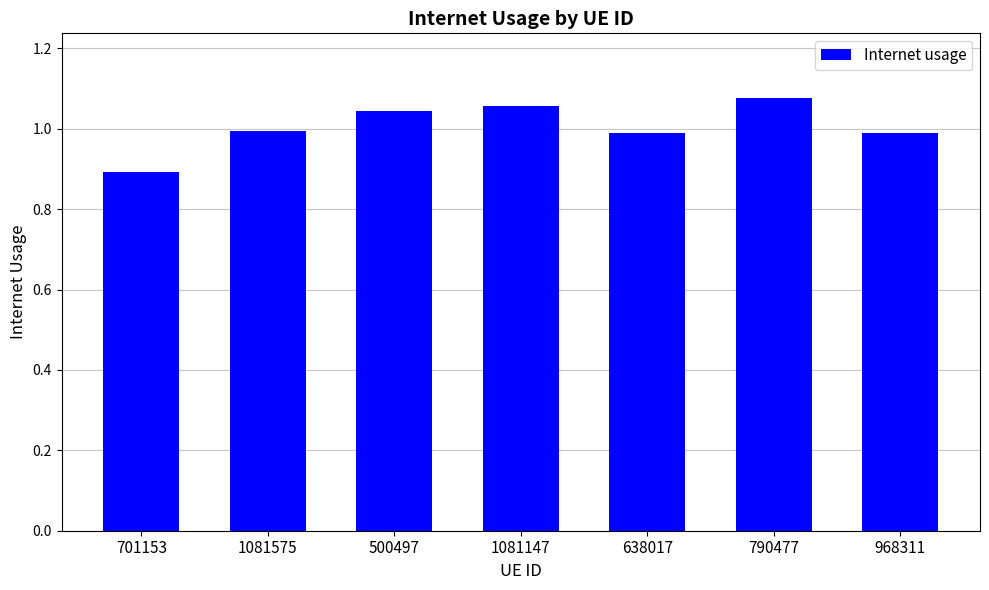

The value at 701153 is 0.9. True or false?

True